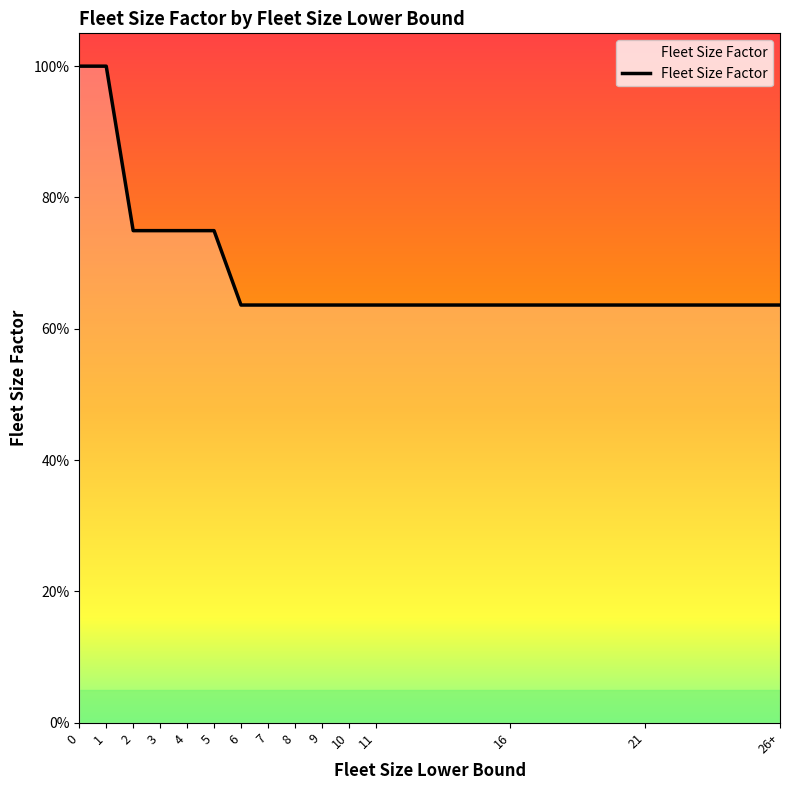

Does the chart display data point markers on the line(s)?

No